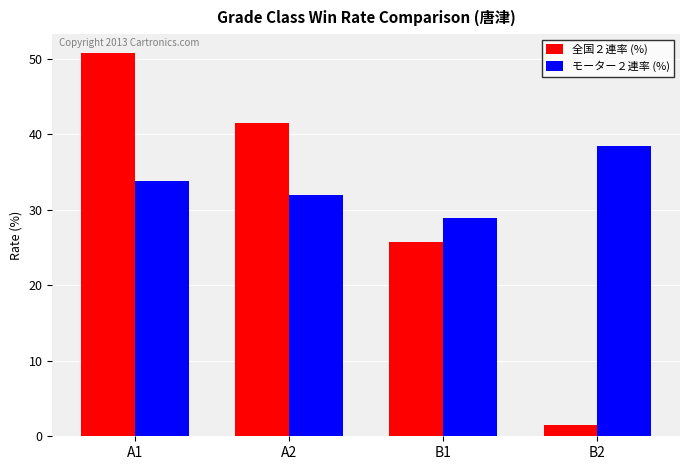

Is the value of モーター２連率 (%) at A1 greater than the value of 全国２連率 (%) at A1?

No